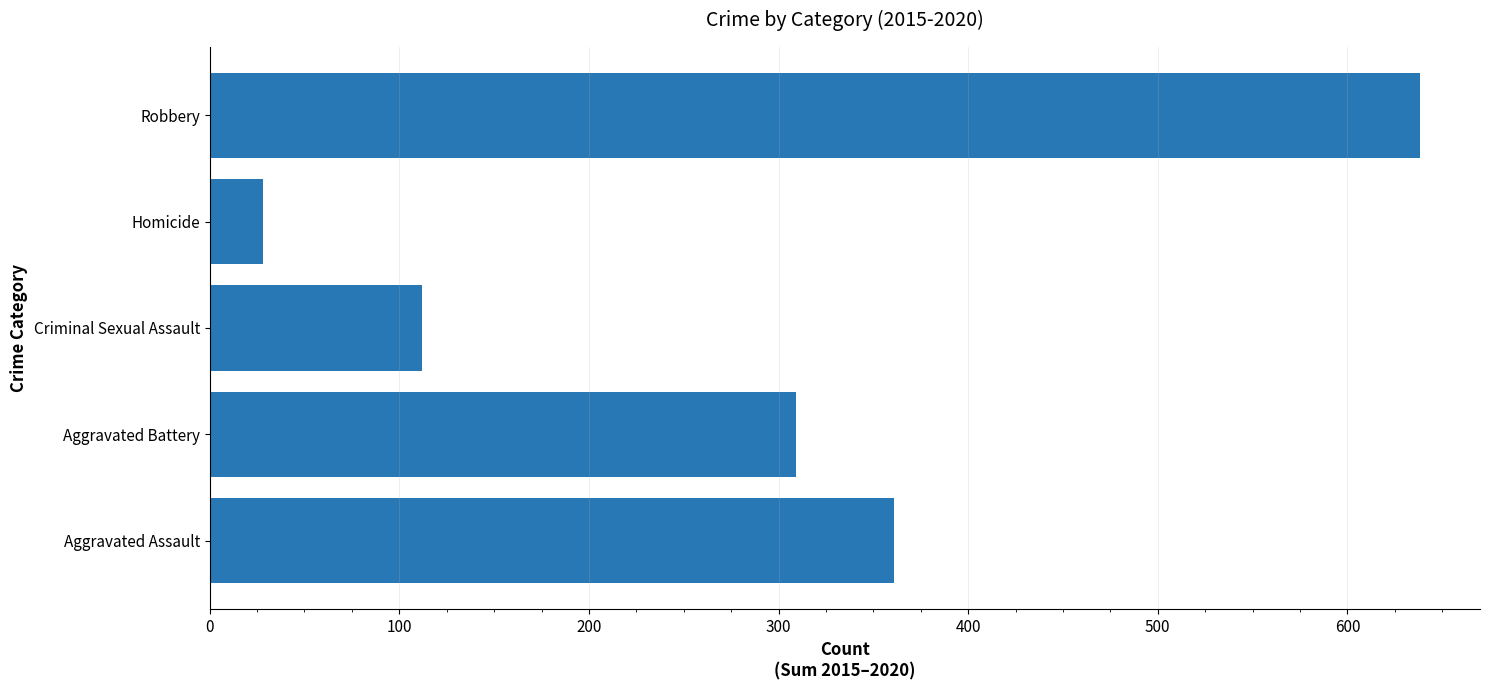

What is the average value?

290